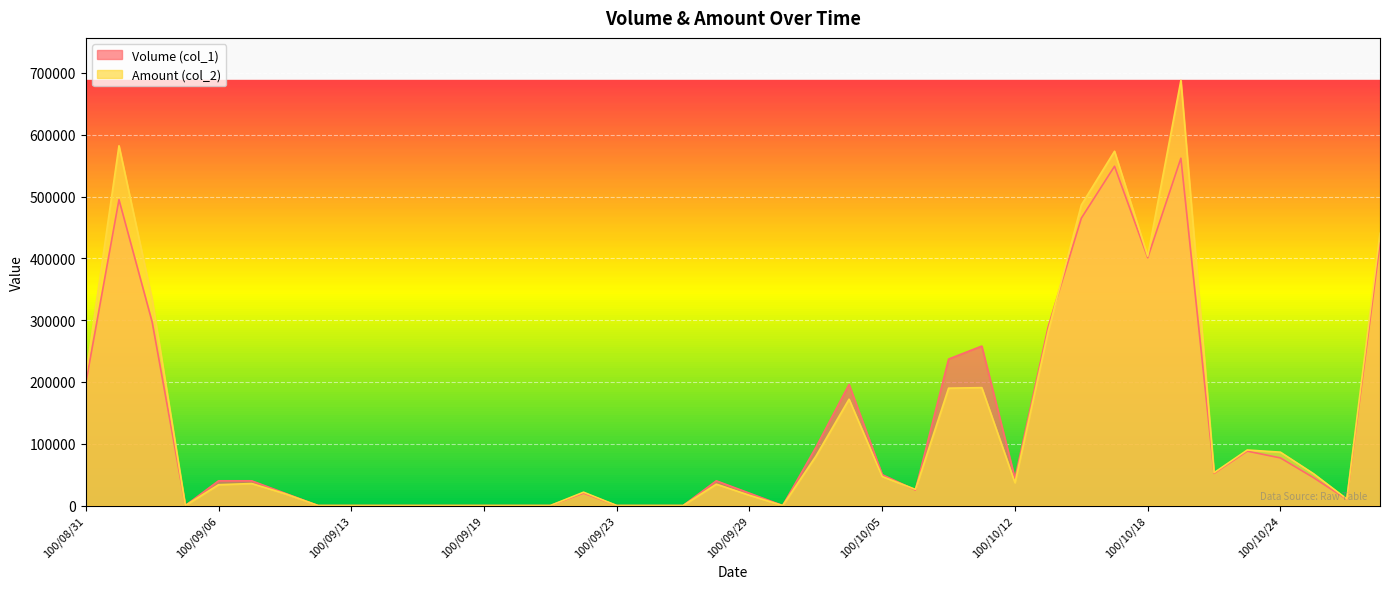

Reading left to right, what are all the values shown in this chart?

Volume (col_1): 198000	495000	297000	0	40000	40000	20000	0	0	0	0	0	0	0	0	20000	0	0	0	40000	20000	0	94000	196000	50000	25000	237000	258000	44000	289000	465000	549000	401000	562000	52000	88000	77000	45000	10000	425000
Amount (col_2): 209880	582120	333630	0	33700	35600	19200	0	0	0	0	0	0	0	0	21600	0	0	0	34600	16600	0	79780	172040	46900	26150	189930	190740	36860	281520	486300	573250	403450	687930	53160	89880	86340	51400	10650	440550